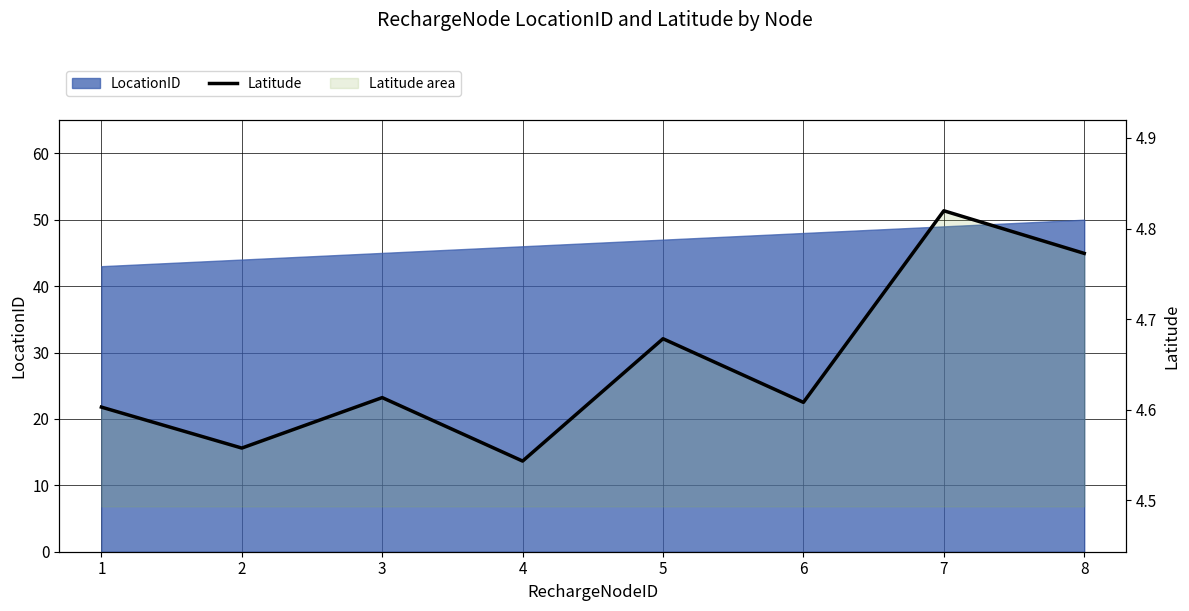

Between 4 and 6, which is larger?

6